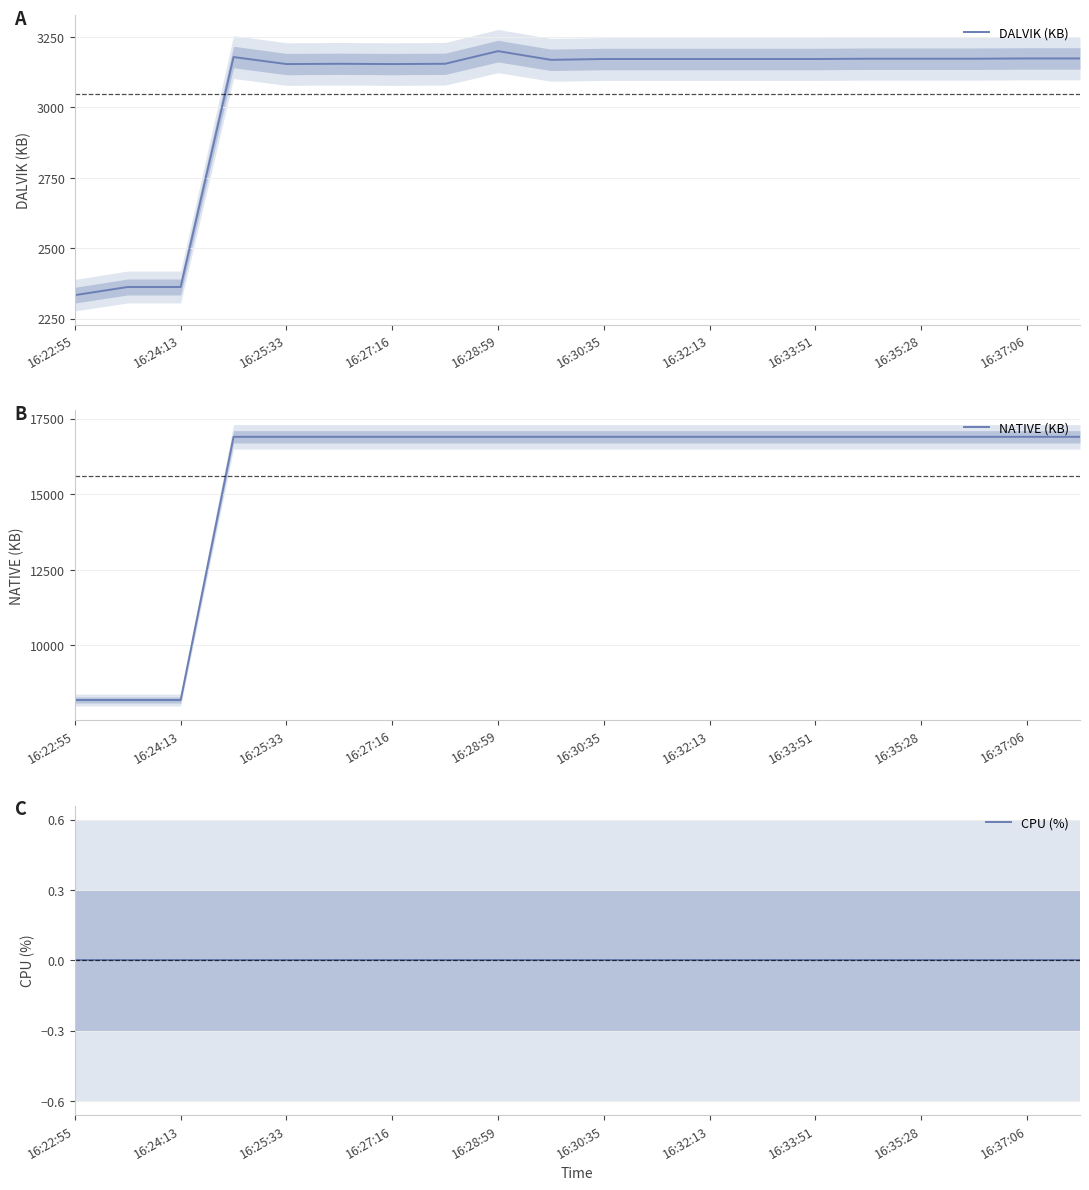

Which series has the widest spread of values?

NATIVE (KB)